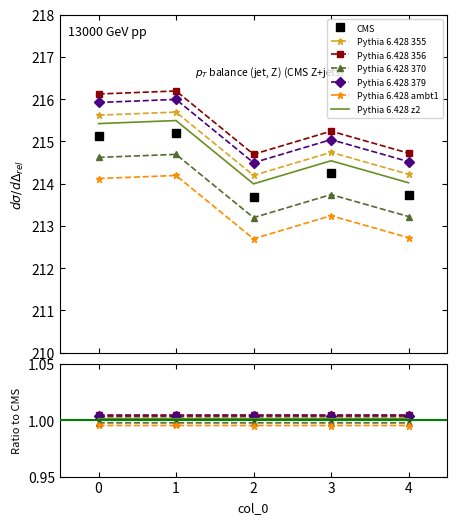

List the labels in order of value, smallest first.

2, 4, 3, 0, 1